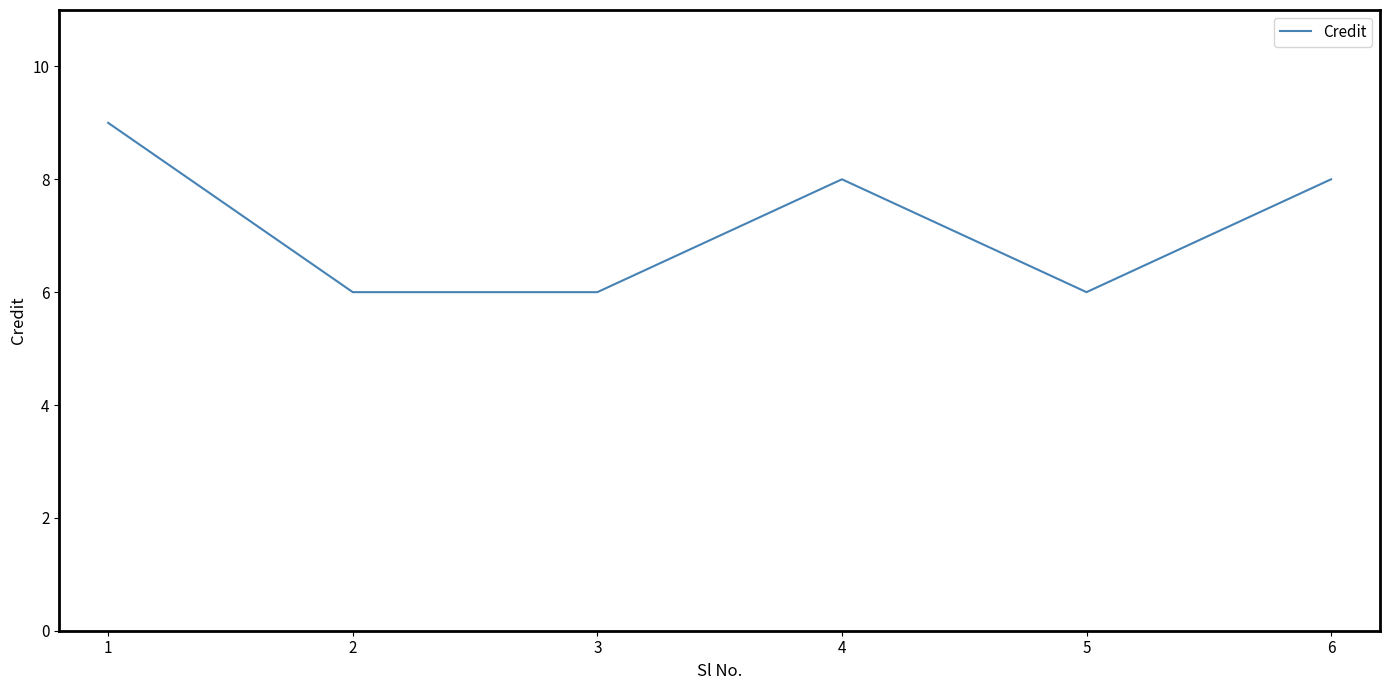

How many distinct data groups are displayed?

1